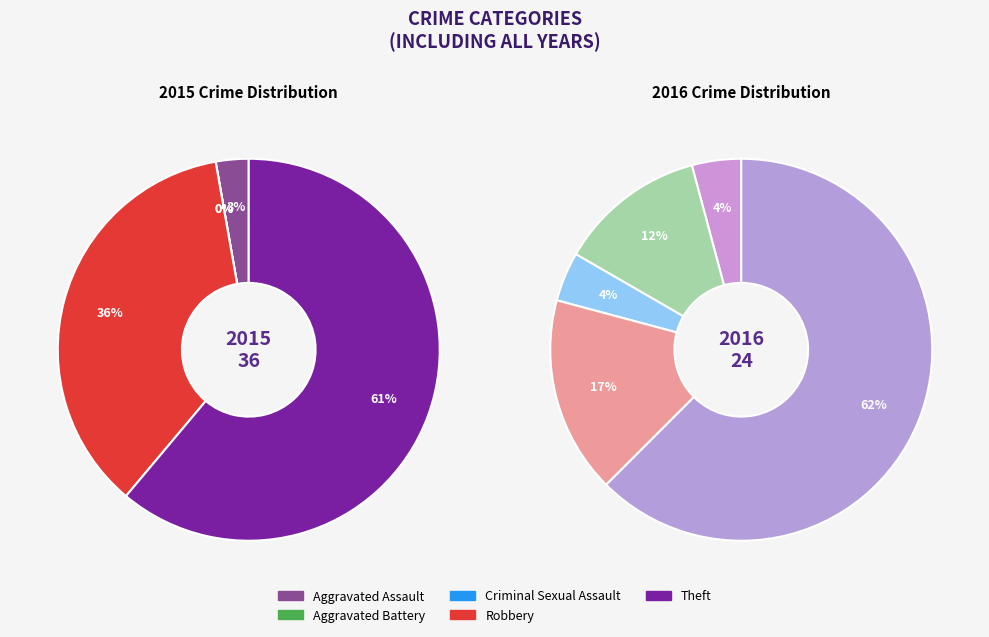

Between Aggravated Assault and Aggravated Battery, which is larger?

Aggravated Battery